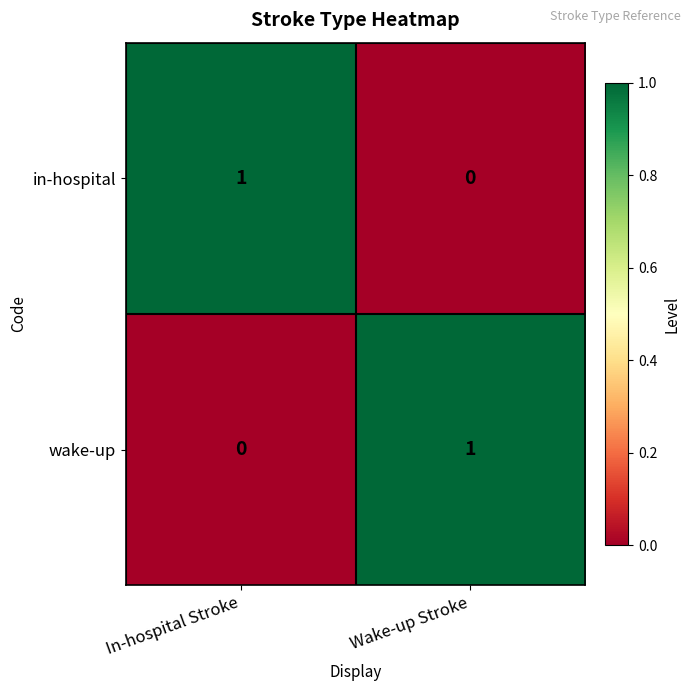

Rank the series at In-hospital Stroke from highest to lowest value.

in-hospital, wake-up